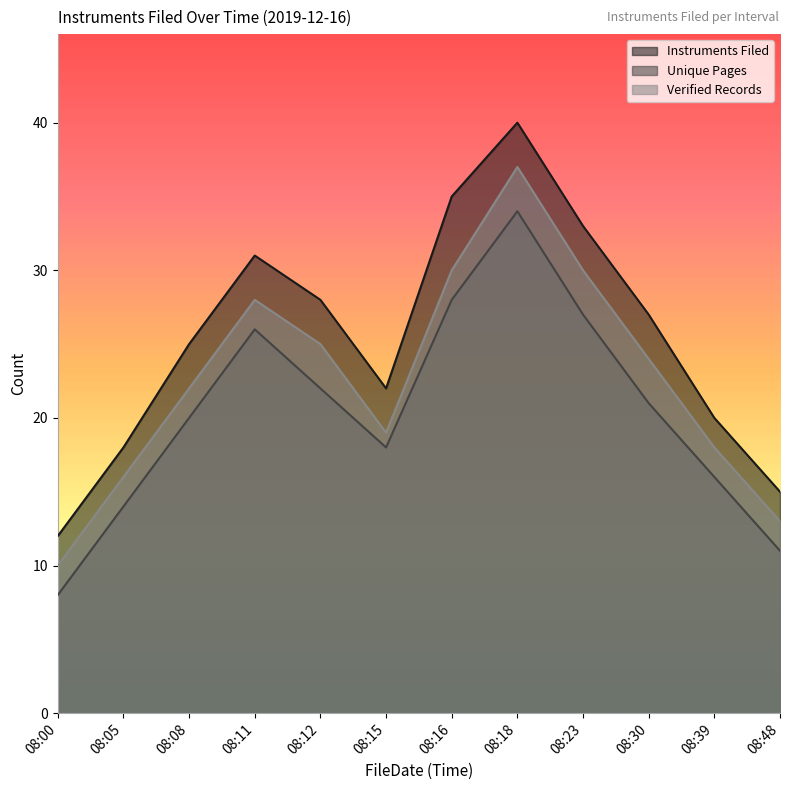

What is the sum of the Unique Pages values at 08:16 and 08:05?

42